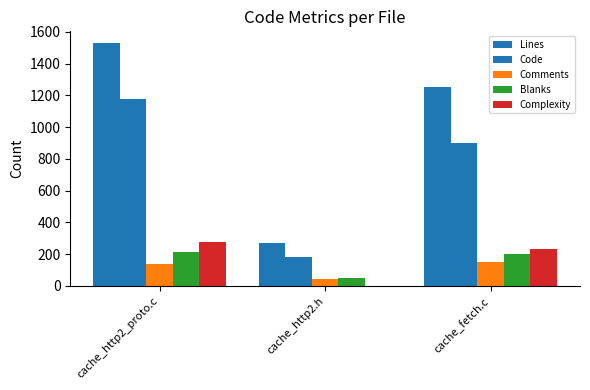

Rank the series at cache_http2.h from lowest to highest value.

Complexity, Comments, Blanks, Code, Lines